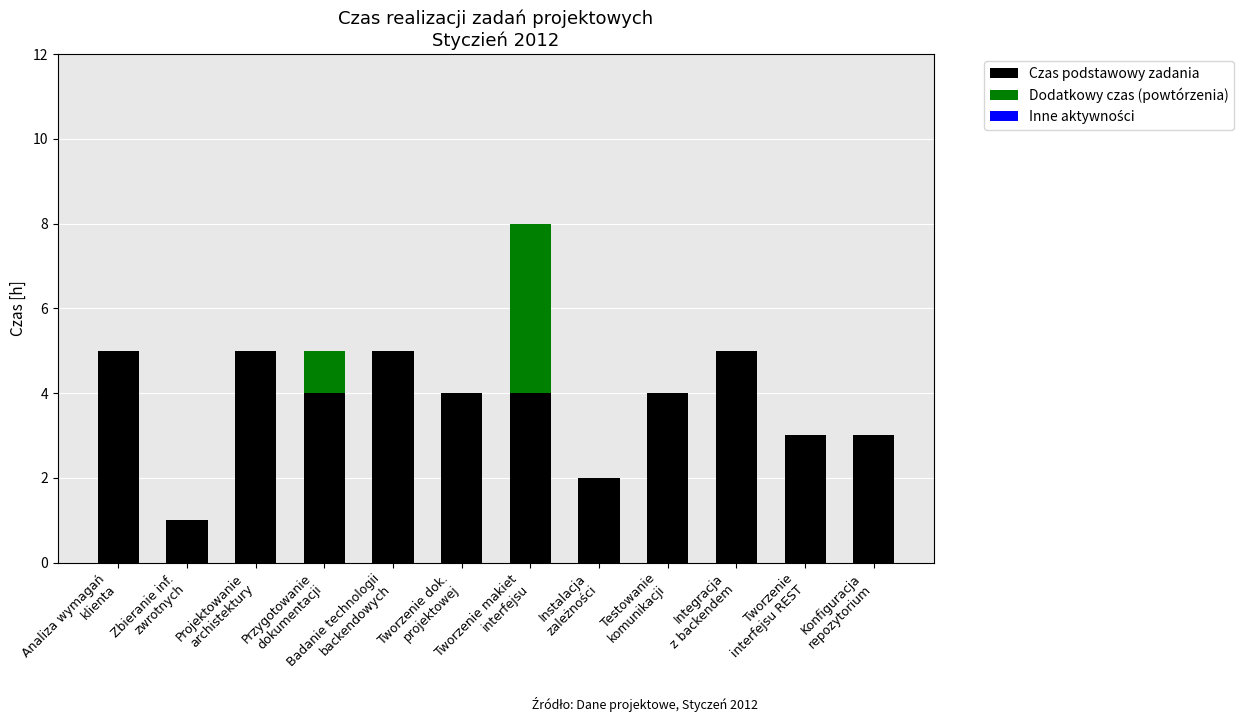

What is the maximum value for Czas podstawowy zadania?

5